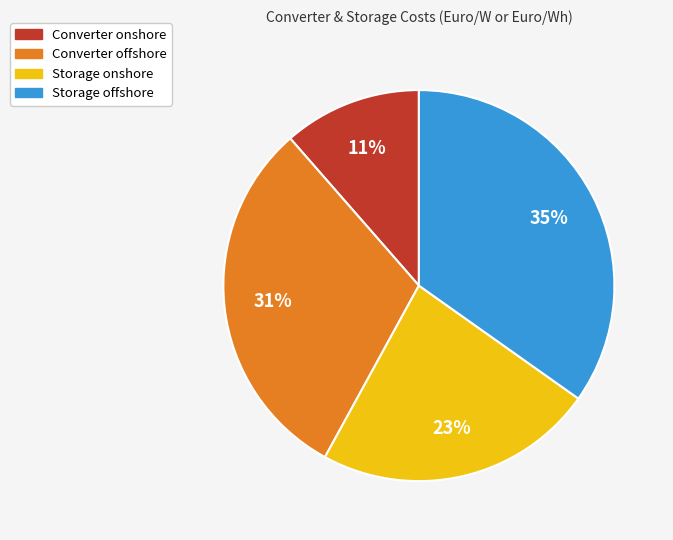

What percentage is the Converter offshore slice, to the nearest percent?

31%